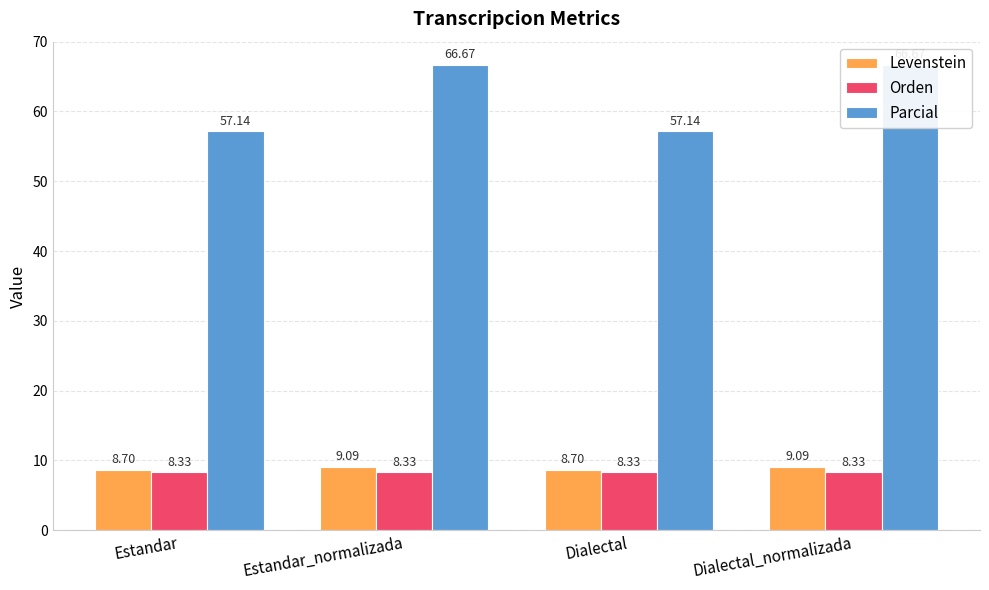

Rank the series at Dialectal_normalizada from lowest to highest value.

Orden, Levenstein, Parcial